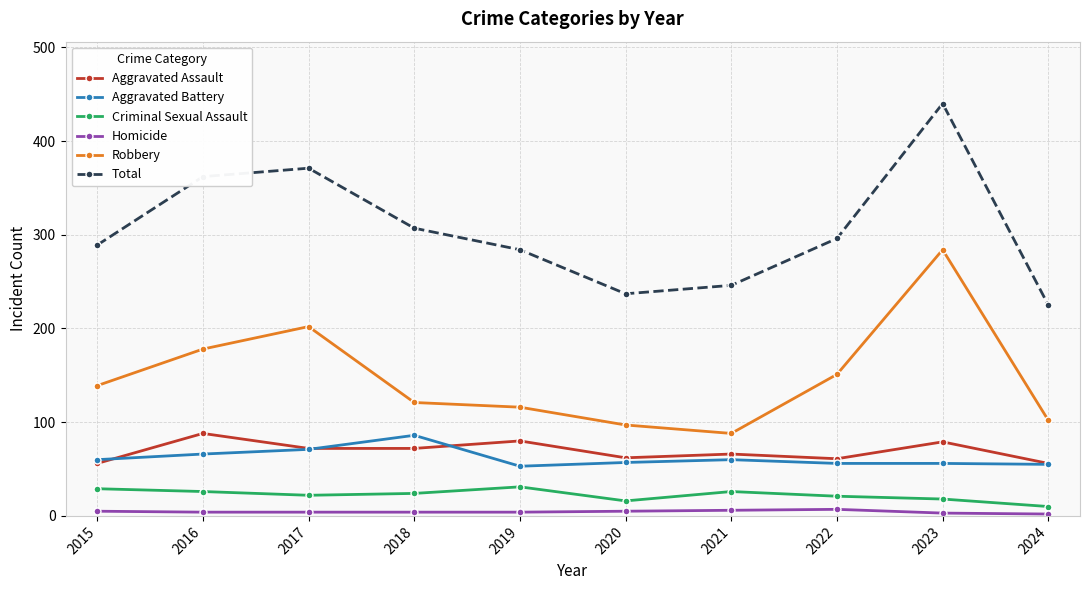

What is the total value across all series at 2017?

742